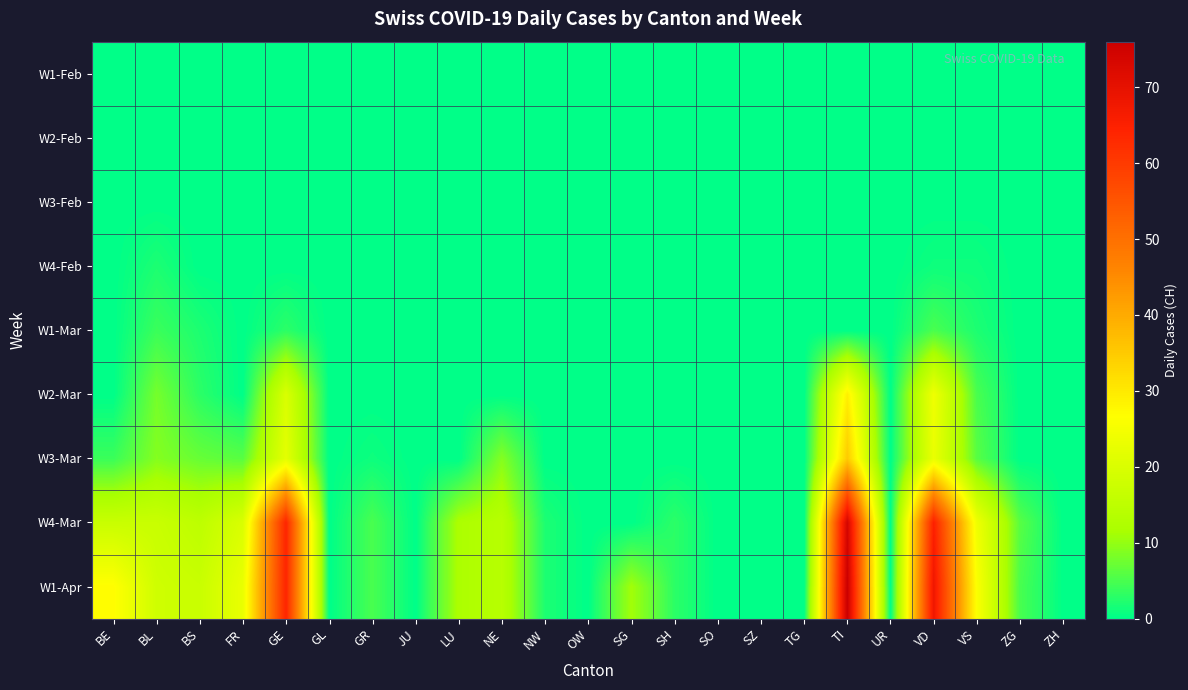

Reading left to right, transcribe all the data shown in this chart.

W1-Feb: BE=0	BL=0	BS=0	FR=0	GE=0	GL=0	GR=0	JU=0	LU=0	NE=0	NW=0	OW=0	SG=0	SH=0	SO=0	SZ=0	TG=0	TI=0	UR=0	VD=0	VS=0	ZG=0	ZH=0
W2-Feb: BE=0	BL=0	BS=0	FR=0	GE=0	GL=0	GR=0	JU=0	LU=0	NE=0	NW=0	OW=0	SG=0	SH=0	SO=0	SZ=0	TG=0	TI=0	UR=0	VD=0	VS=0	ZG=0	ZH=0
W3-Feb: BE=0	BL=0	BS=0	FR=0	GE=0	GL=0	GR=0	JU=0	LU=0	NE=0	NW=0	OW=0	SG=0	SH=0	SO=0	SZ=0	TG=0	TI=0	UR=0	VD=0	VS=0	ZG=0	ZH=0
W4-Feb: BE=0	BL=2	BS=0	FR=0	GE=0	GL=0	GR=0	JU=0	LU=0	NE=0	NW=0	OW=0	SG=0	SH=0	SO=0	SZ=0	TG=0	TI=0	UR=0	VD=1	VS=1	ZG=0	ZH=0
W1-Mar: BE=0	BL=4	BS=2	FR=0	GE=3	GL=0	GR=0	JU=0	LU=0	NE=0	NW=0	OW=0	SG=0	SH=0	SO=0	SZ=0	TG=0	TI=0	UR=0	VD=5	VS=2	ZG=0	ZH=0
W2-Mar: BE=0	BL=8	BS=3	FR=0	GE=20	GL=0	GR=0	JU=0	LU=0	NE=0	NW=0	OW=0	SG=0	SH=0	SO=0	SZ=0	TG=0	TI=29	UR=0	VD=24	VS=5	ZG=0	ZH=0
W3-Mar: BE=4	BL=9	BS=7	FR=6	GE=22	GL=0	GR=1	JU=0	LU=0	NE=9	NW=0	OW=0	SG=0	SH=0	SO=0	SZ=0	TG=0	TI=35	UR=0	VD=23	VS=6	ZG=0	ZH=0
W4-Mar: BE=17	BL=17	BS=15	FR=20	GE=64	GL=0	GR=5	JU=0	LU=12	NE=14	NW=2	OW=0	SG=0	SH=3	SO=0	SZ=0	TG=0	TI=74	UR=0	VD=65	VS=24	ZG=6	ZH=0
W1-Apr: BE=27	BL=18	BS=17	FR=23	GE=64	GL=0	GR=5	JU=0	LU=12	NE=14	NW=2	OW=0	SG=11	SH=3	SO=0	SZ=0	TG=0	TI=76	UR=0	VD=68	VS=26	ZG=5	ZH=0